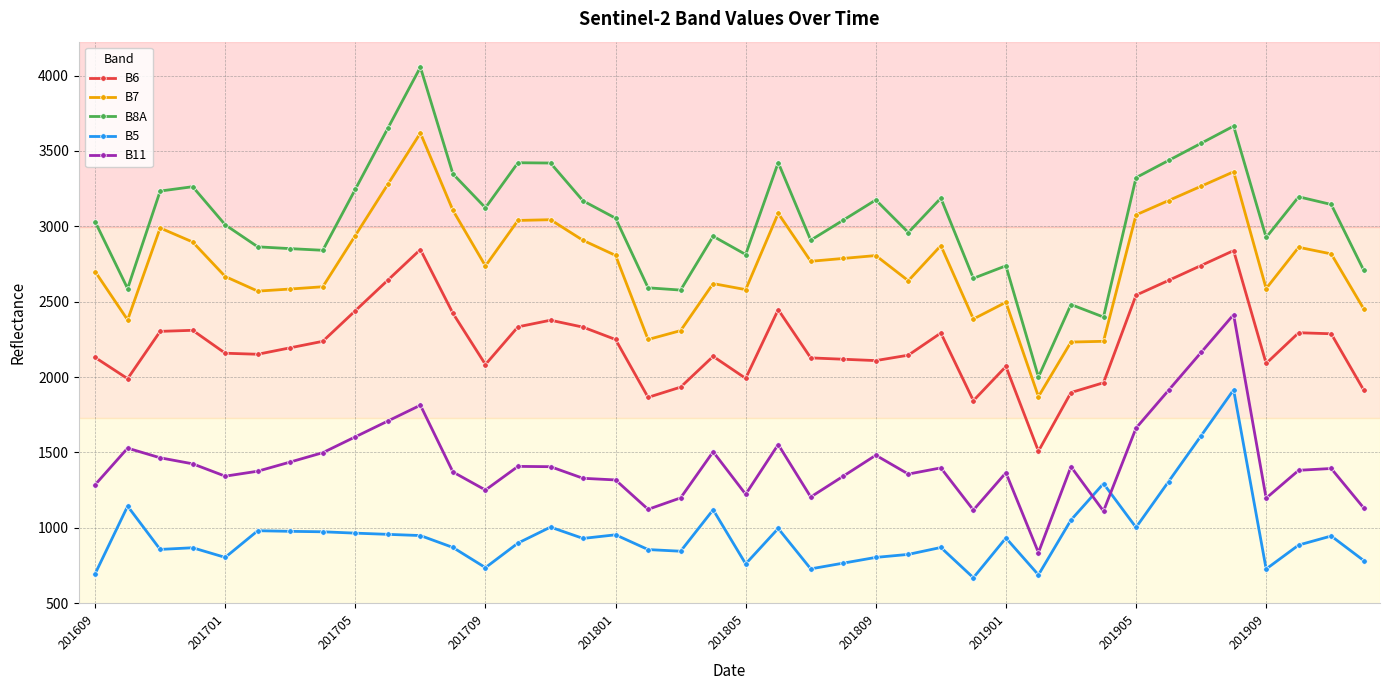

At how many categories does at least one series exceed 1122?

40